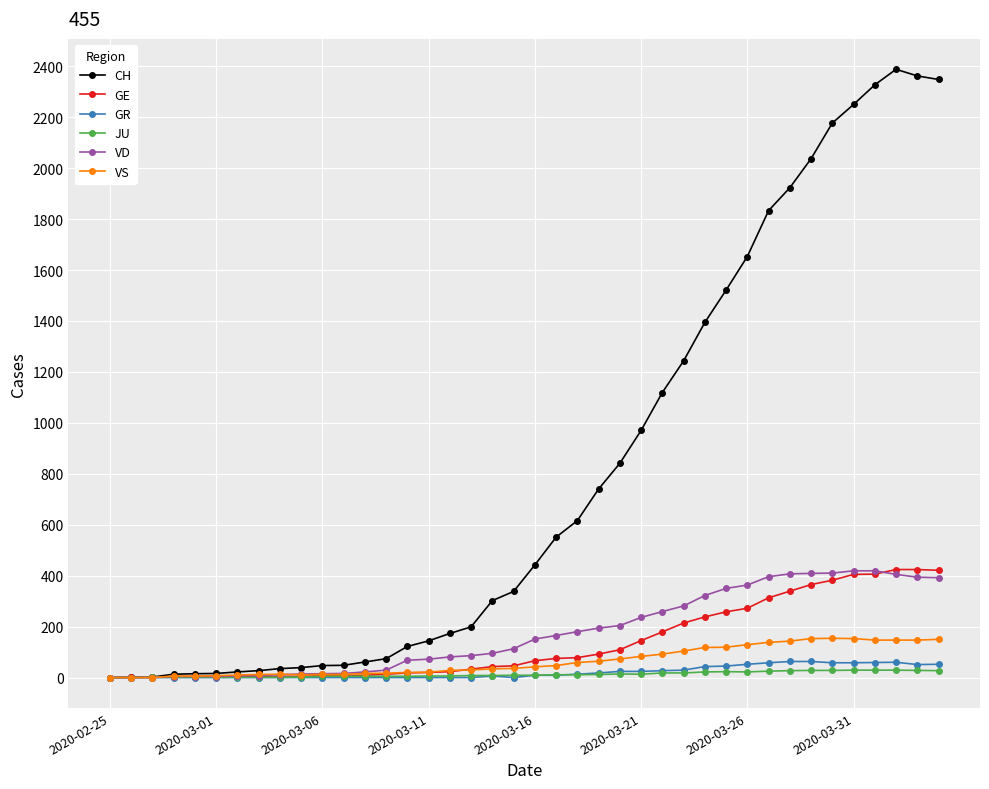

True or false: GR has more than 0 points higher than both neighbors.

True